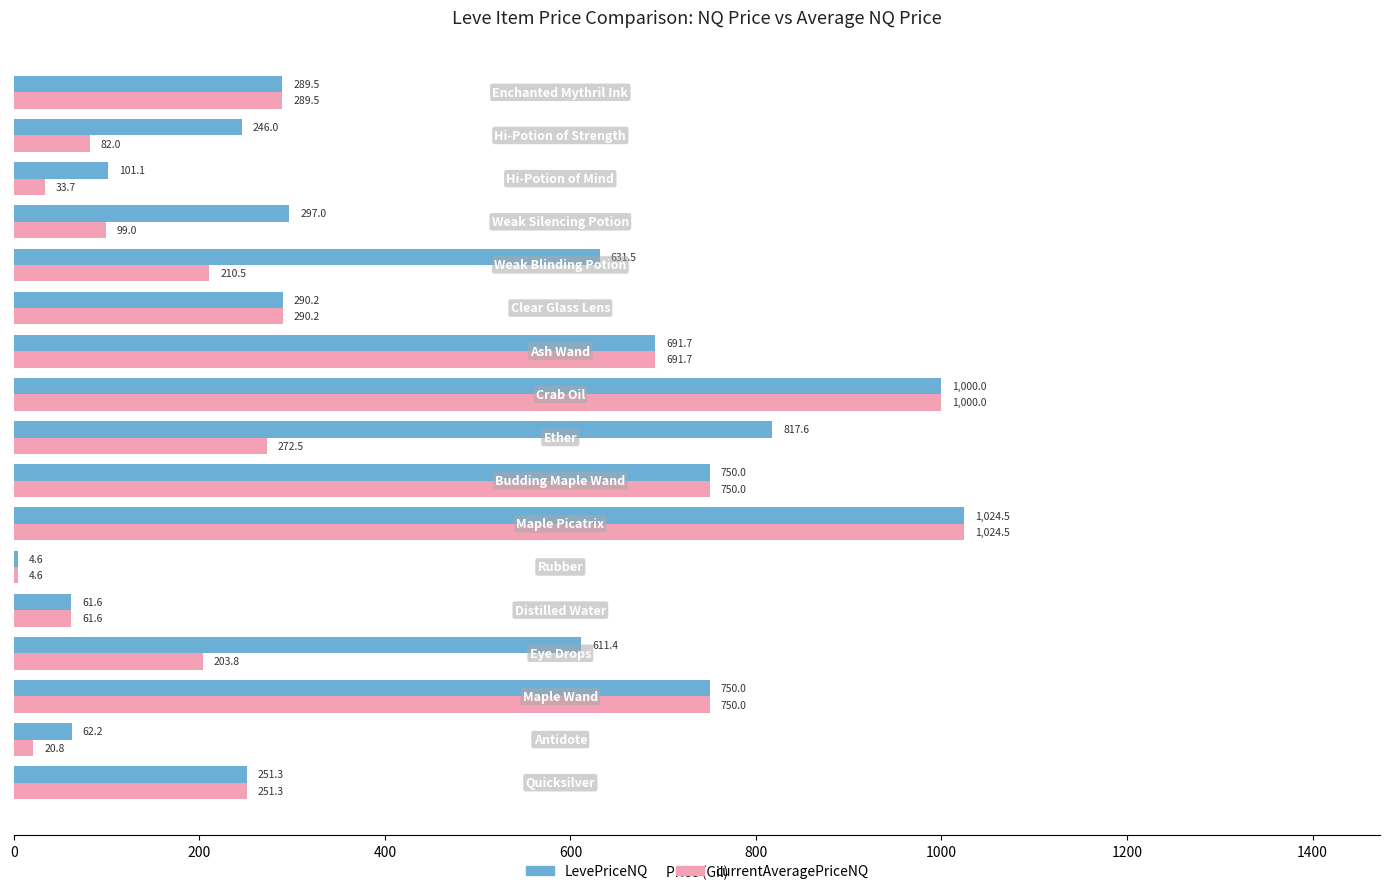

At how many categories does at least one series exceed 354?

8